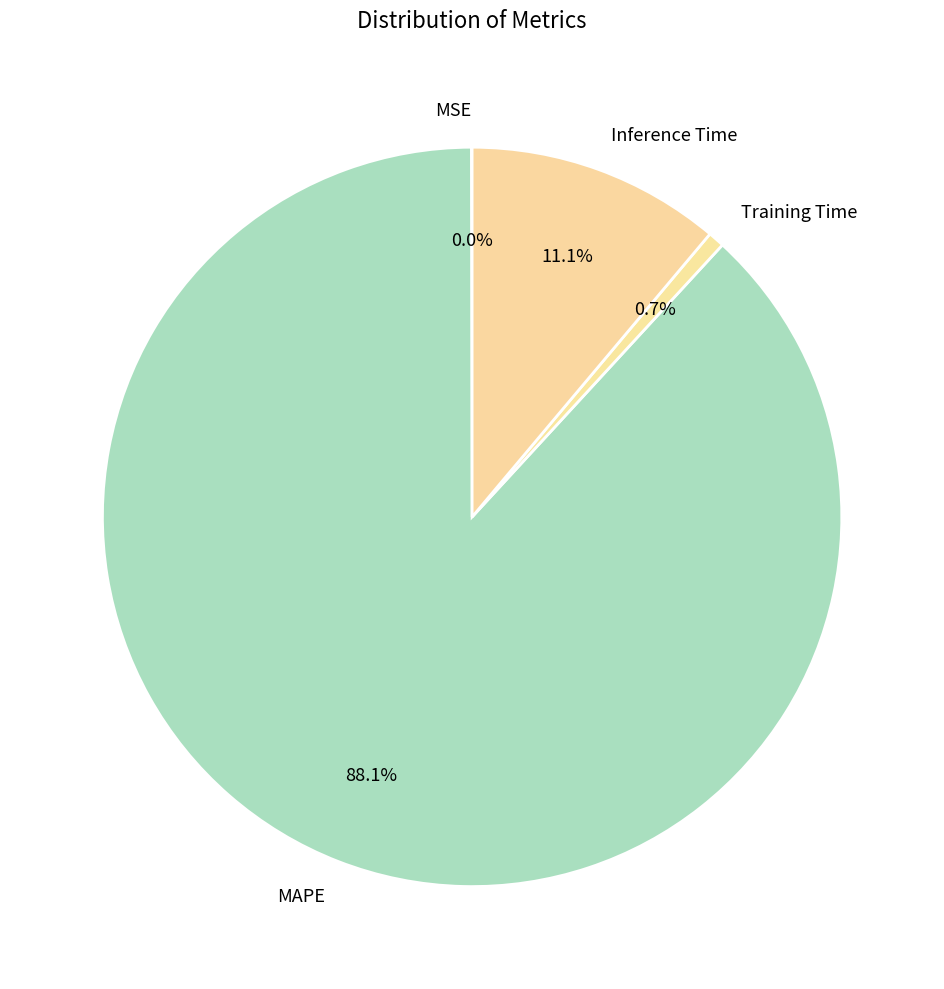

Do Inference Time and MAPE together represent more than half of the pie?

Yes